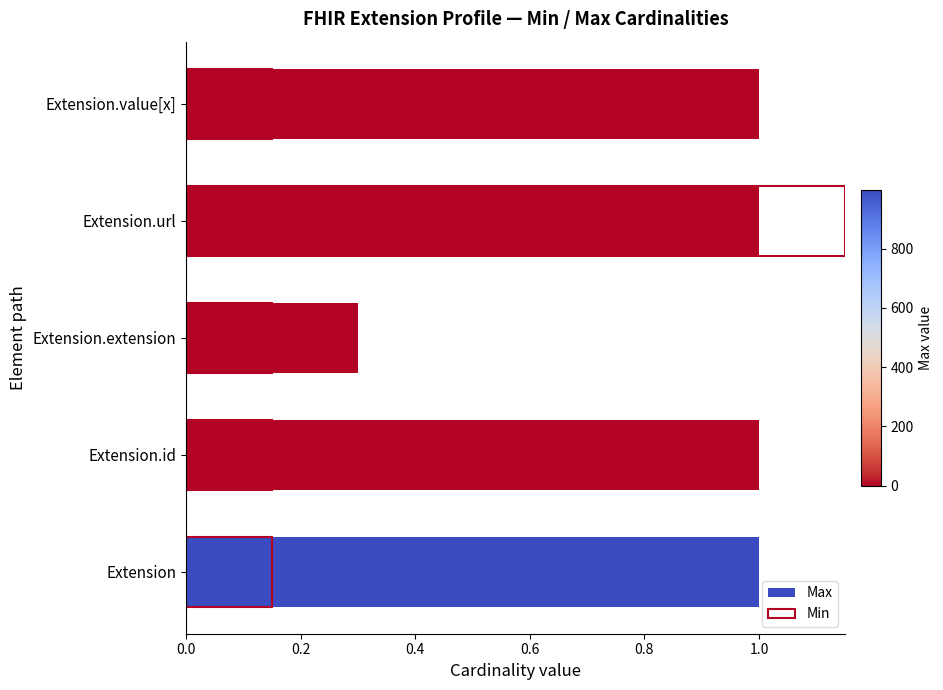

Between 0.0 and 0.4, which series saw the biggest shift?

Max